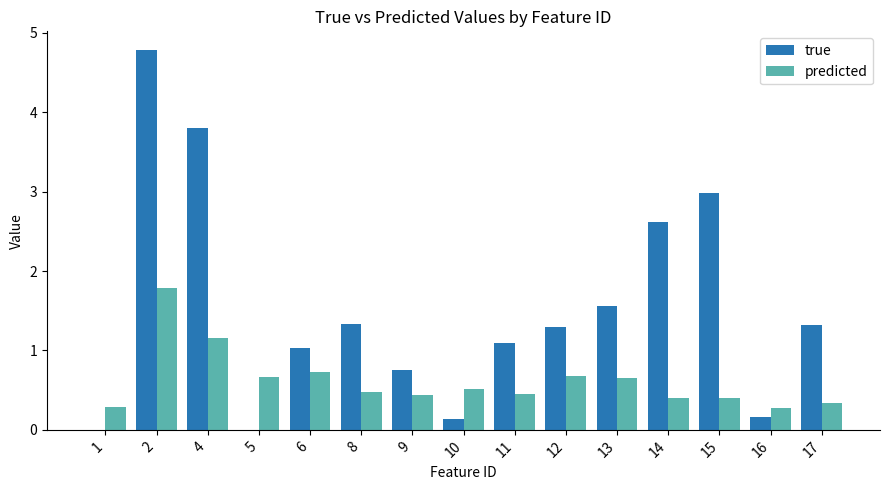

What is the sum of all predicted values?

9.3